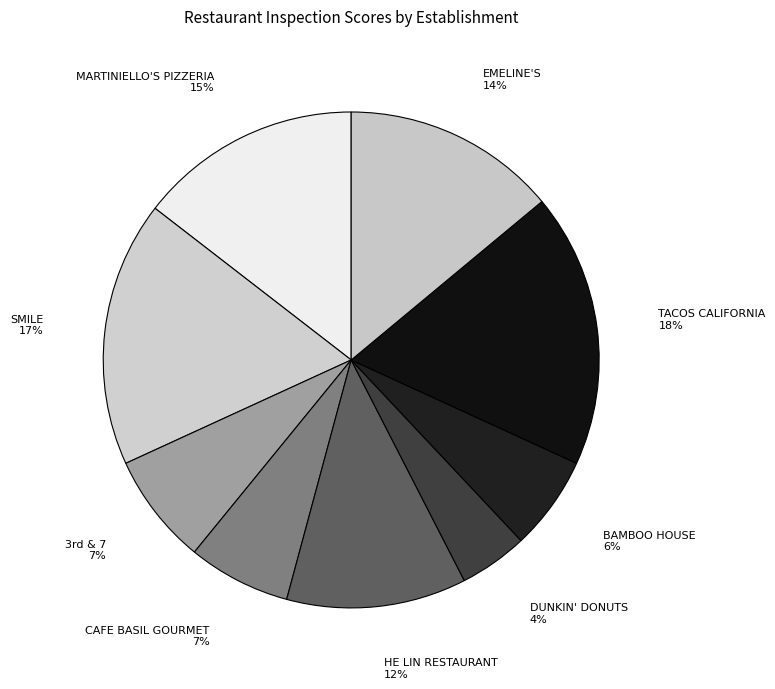

The TACOS CALIFORNIA slice represents 28% of the pie. True or false?

False